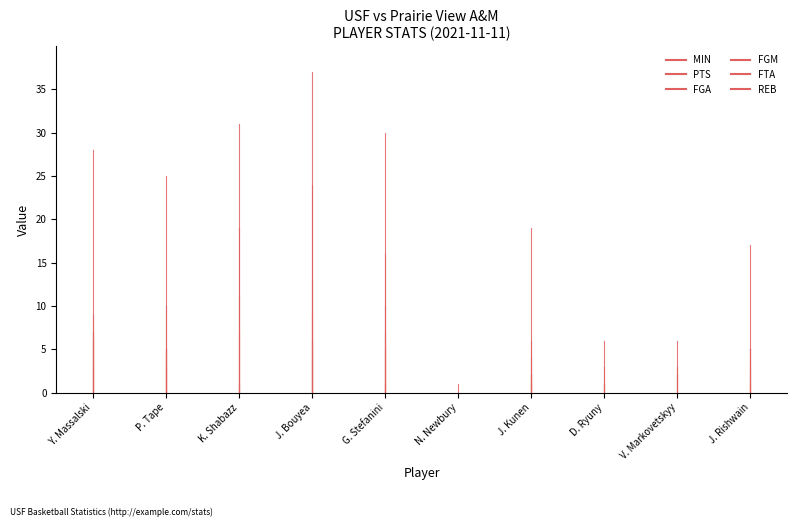

The PTS series shows 0 at Y. Massalski. True or false?

True